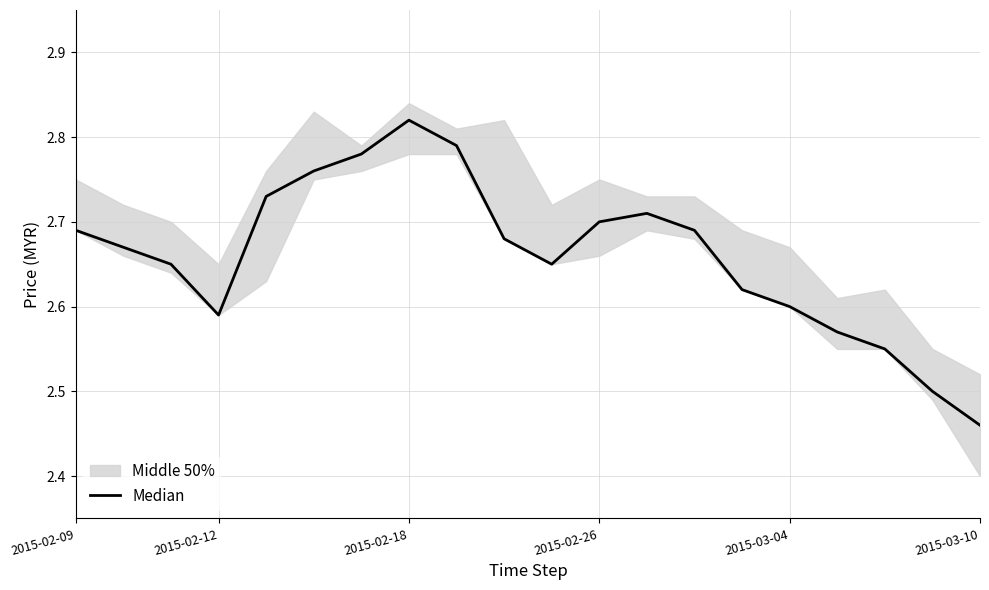

What is the difference between the values at 13 and 17?

0.1